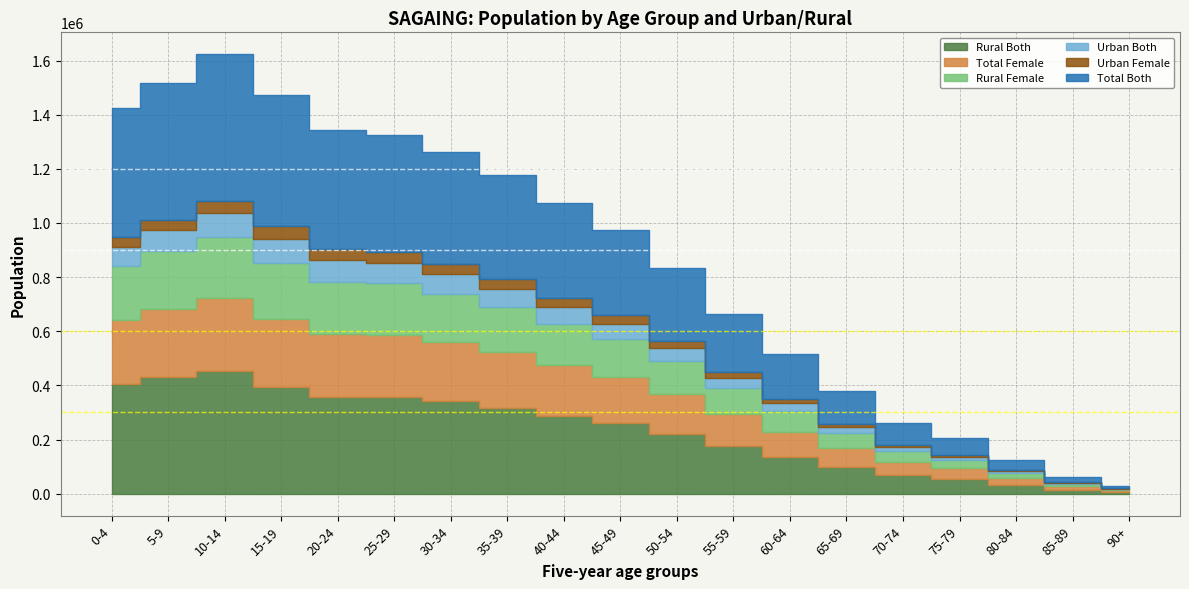

What position from the left is 20-24?

5